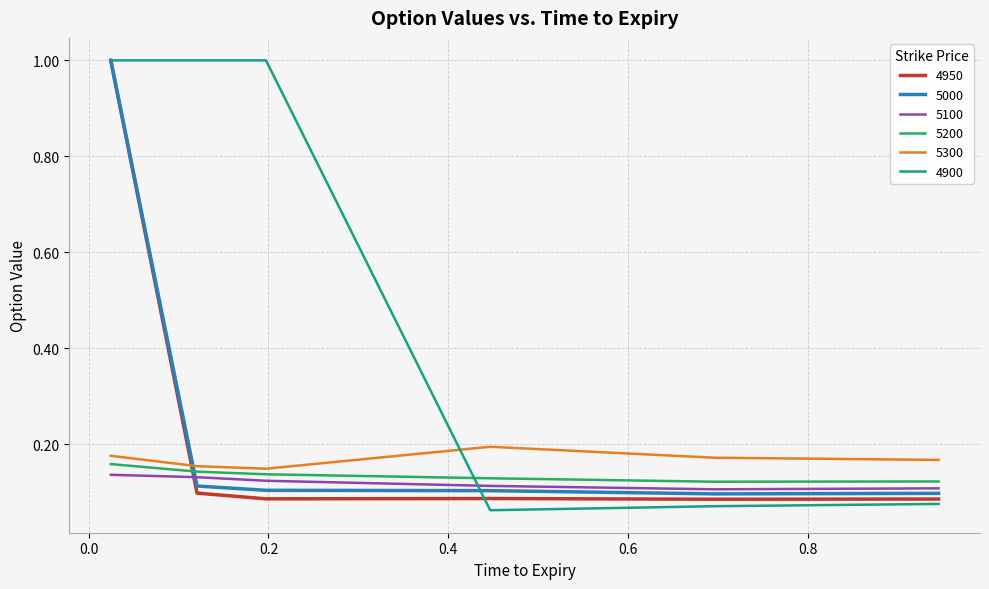

What is the greatest value displayed?

1.0